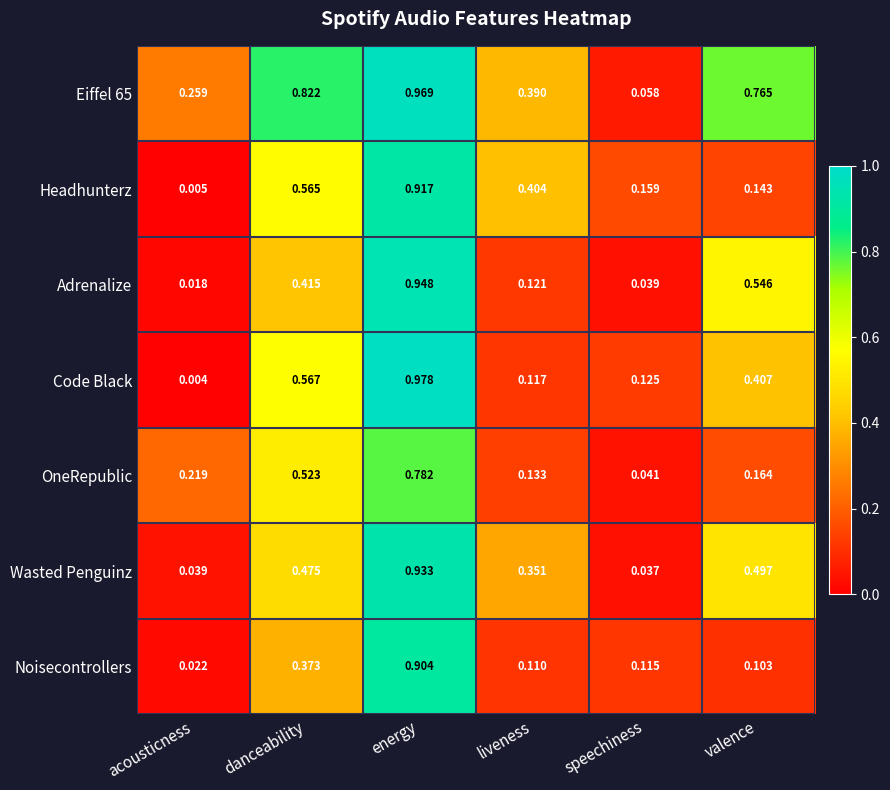

Which series has the largest range (max minus min)?

Code Black